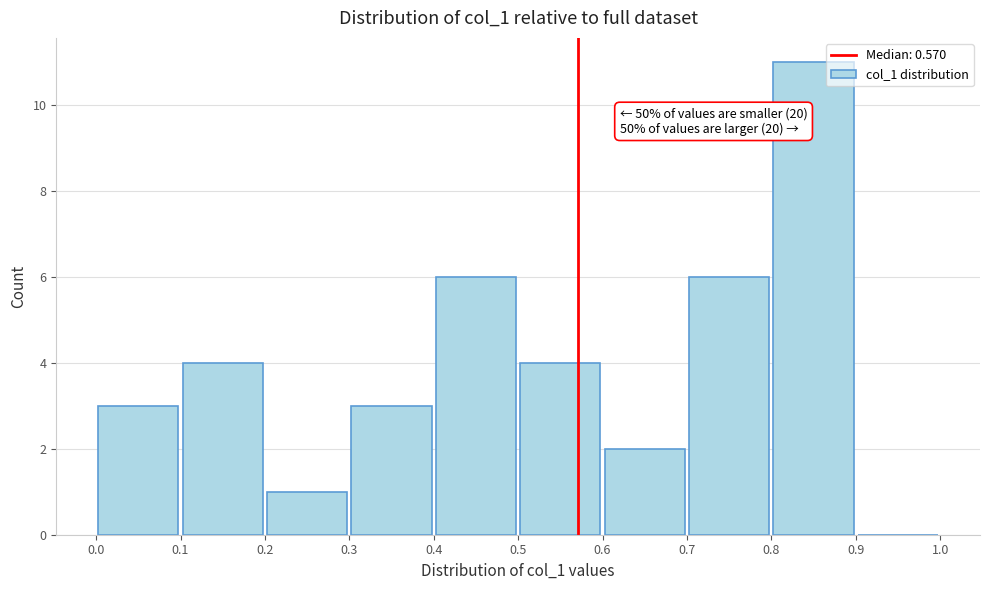

Which range on the x-axis has the tallest bar?

0.8 to 0.9